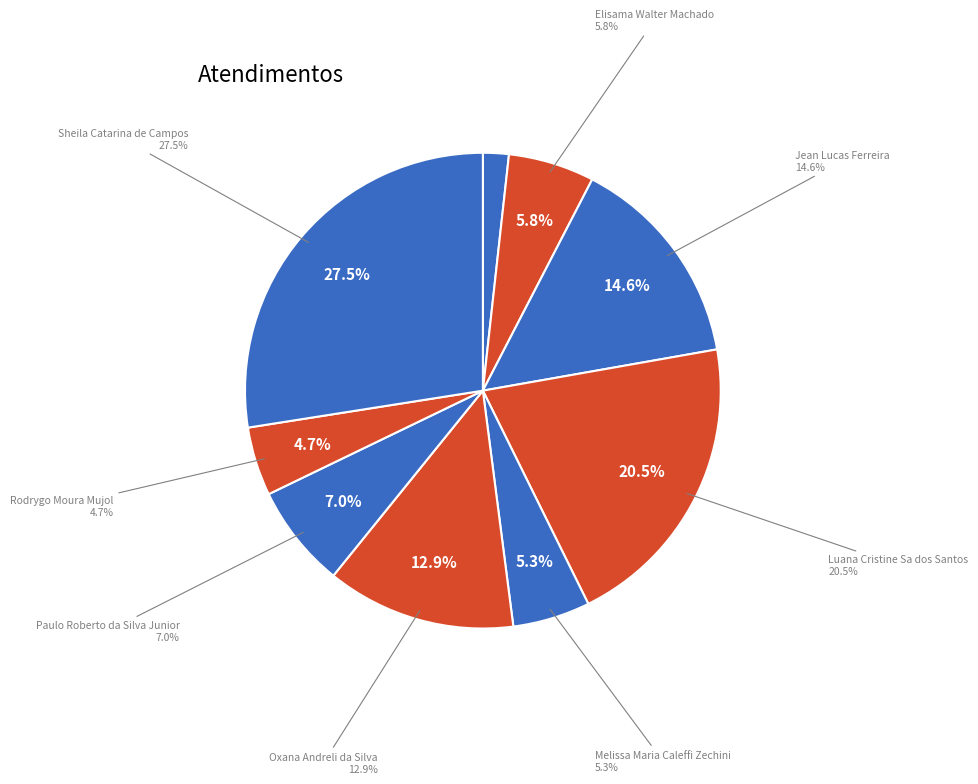

Is there any slice that represents more than half of the pie?

No